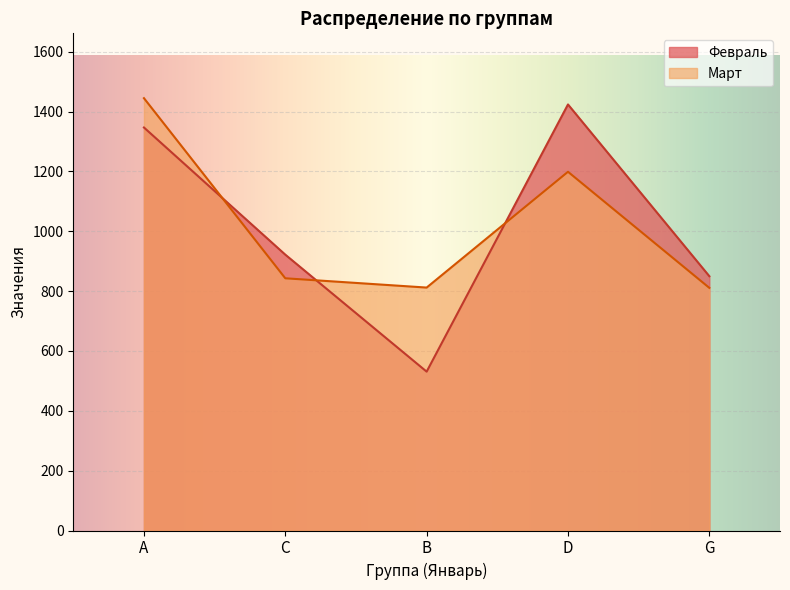

True or false: Февраль has a value of 226 at B.

False